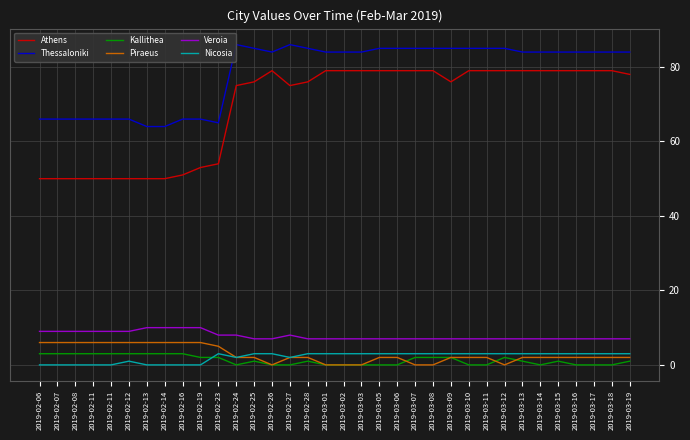

What are all the series names shown in the legend?

Athens, Thessaloniki, Kallithea, Piraeus, Veroia, Nicosia